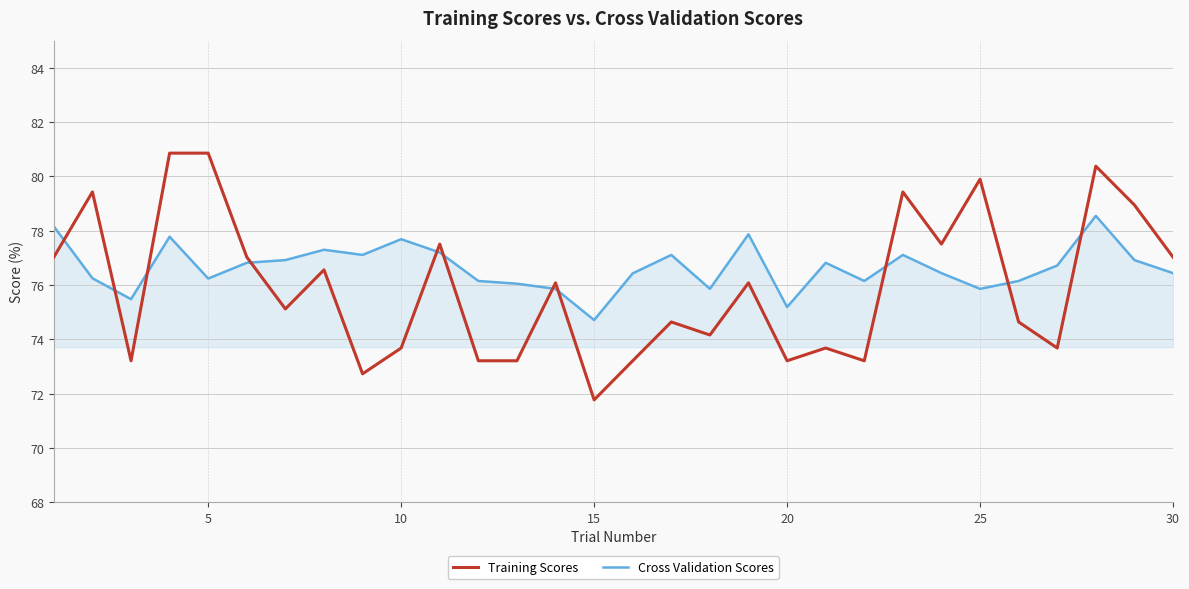

List the series in order of their peak value, highest first.

Training Scores, Cross Validation Scores